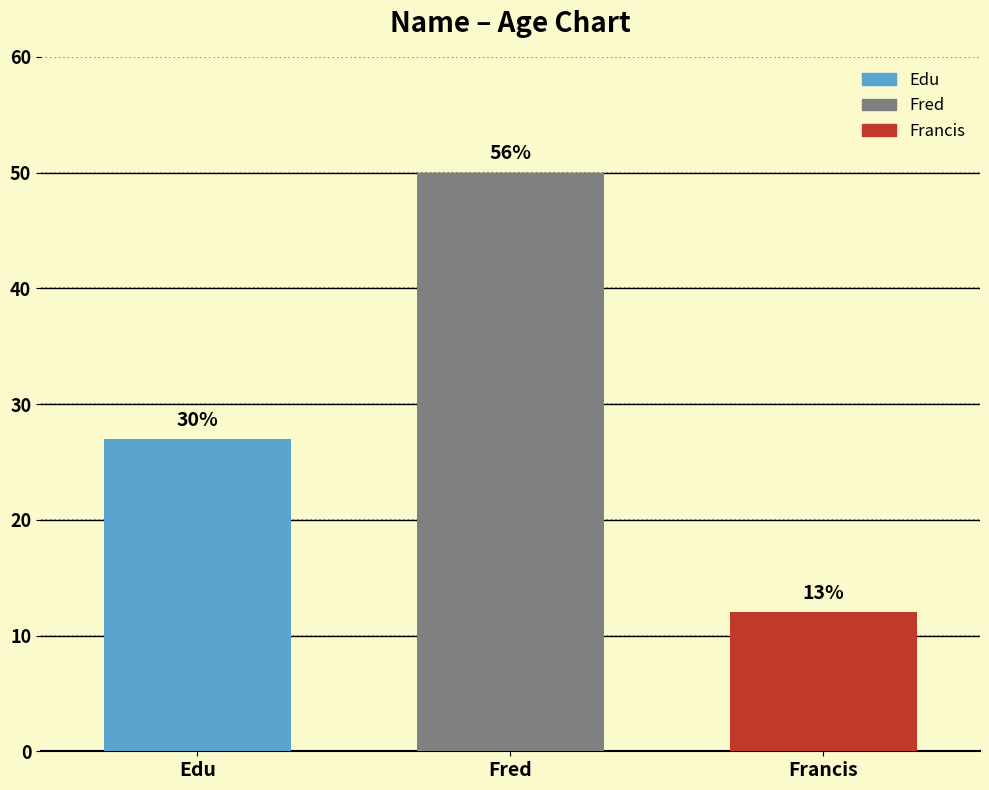

Rank the categories by value from highest to lowest.

Fred, Edu, Francis